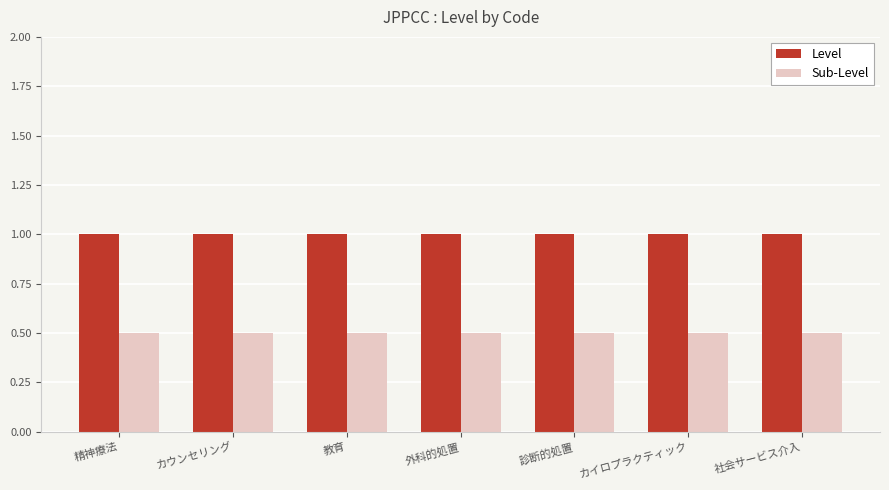

The Level series shows 1.6 at 外科的処置. True or false?

False